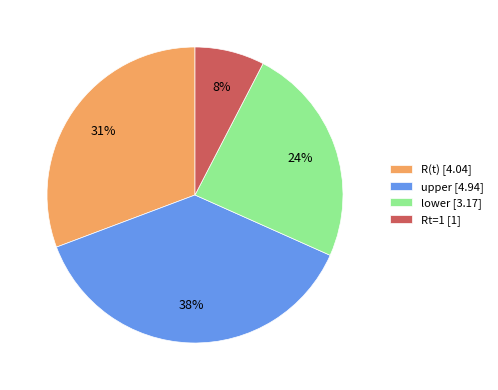

Which slice is the smallest?

Rt=1